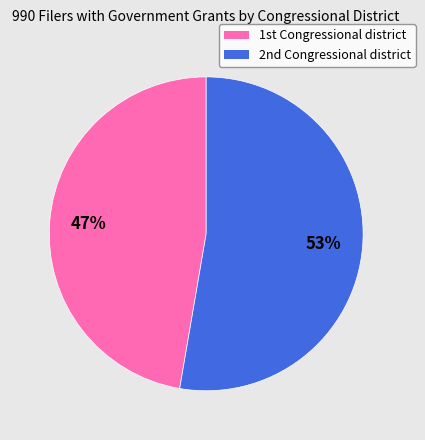

What is the majority slice?

2nd Congressional district